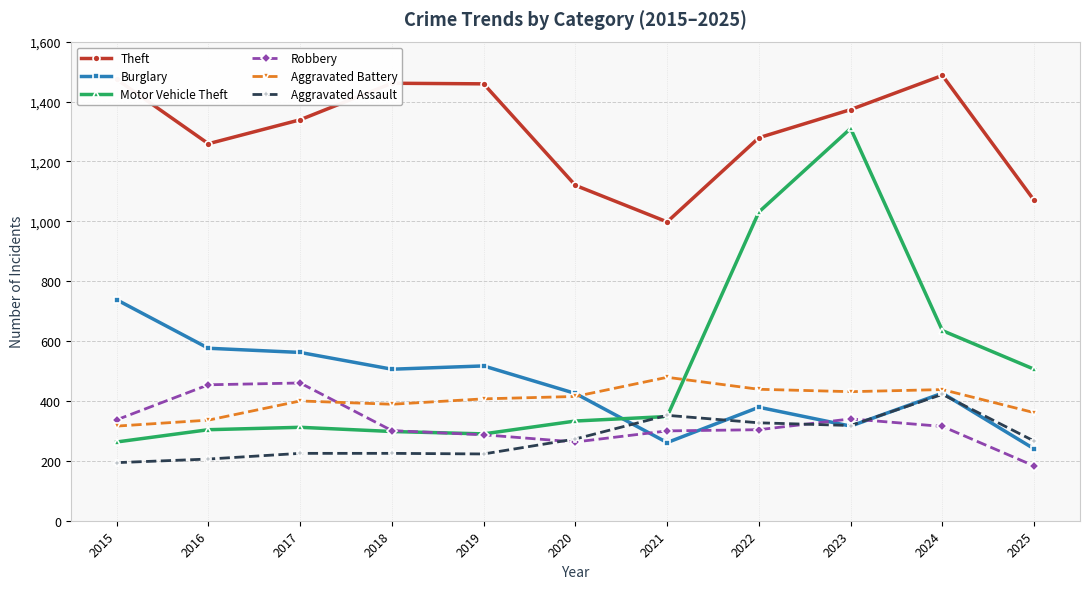

The value of Motor Vehicle Theft at 2016 is 459. True or false?

False